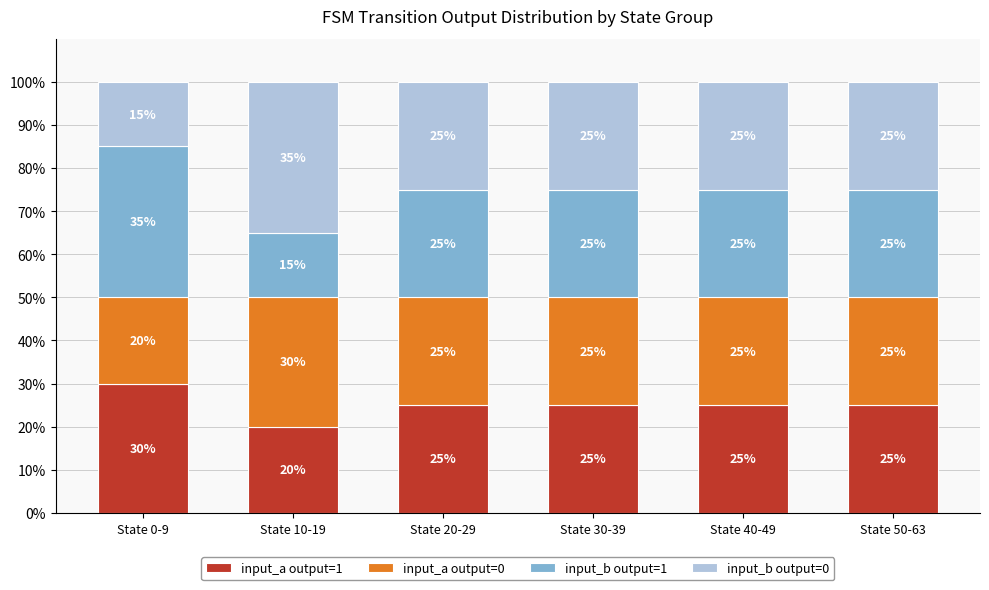

Reading left to right, what are the values for input_a output=1?

State 0-9=30	State 10-19=20	State 20-29=25	State 30-39=25	State 40-49=25	State 50-63=25